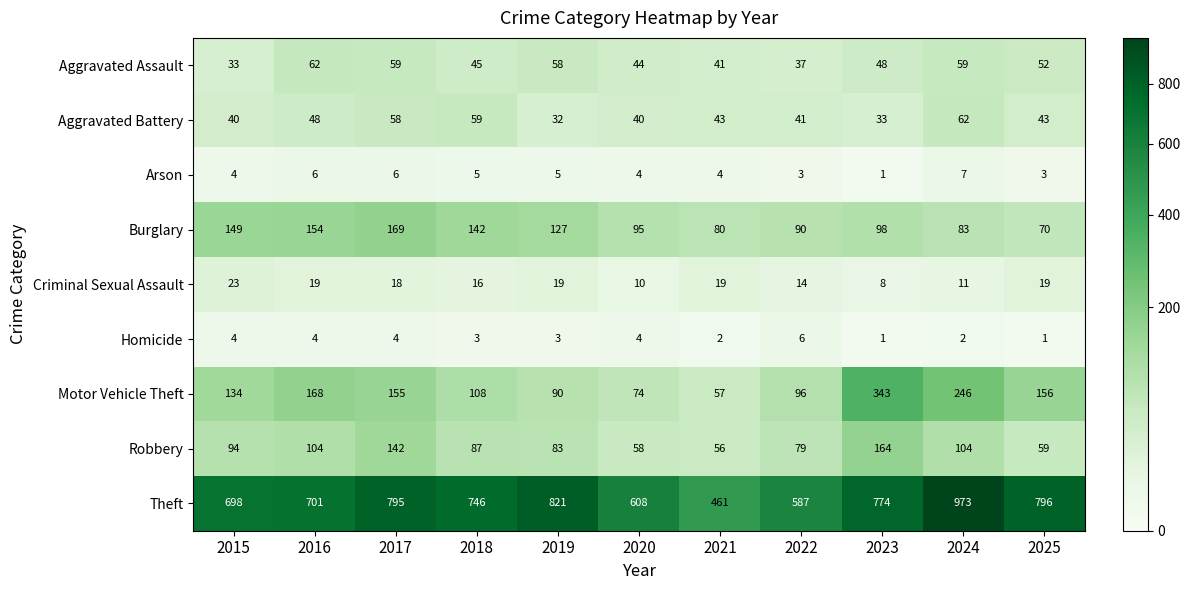

What is the sum of the Criminal Sexual Assault values at 2022 and 2016?

33